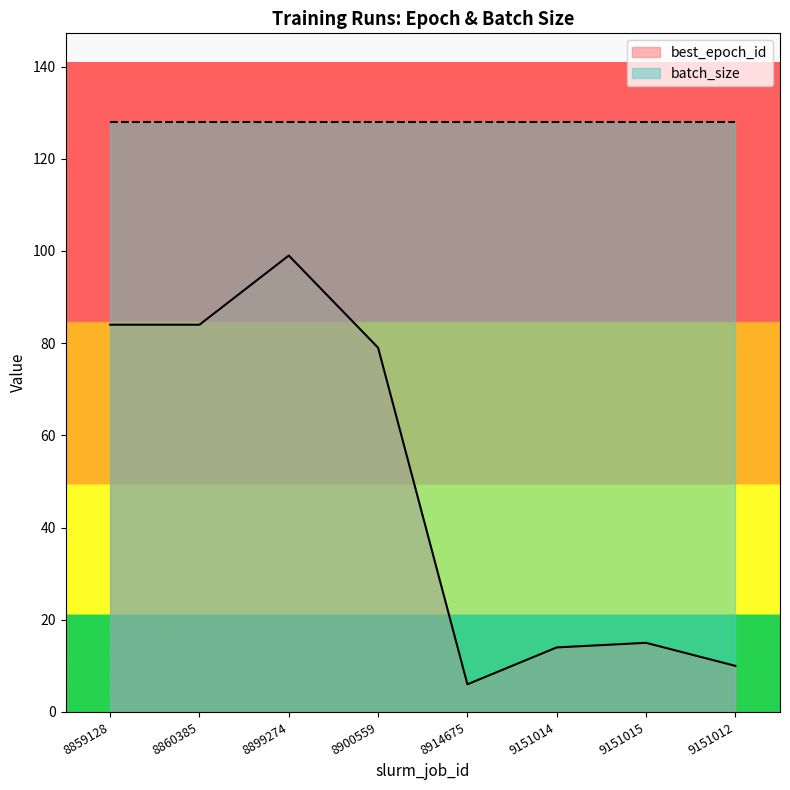

Which has a higher value, 8859128 or 8914675?

8859128